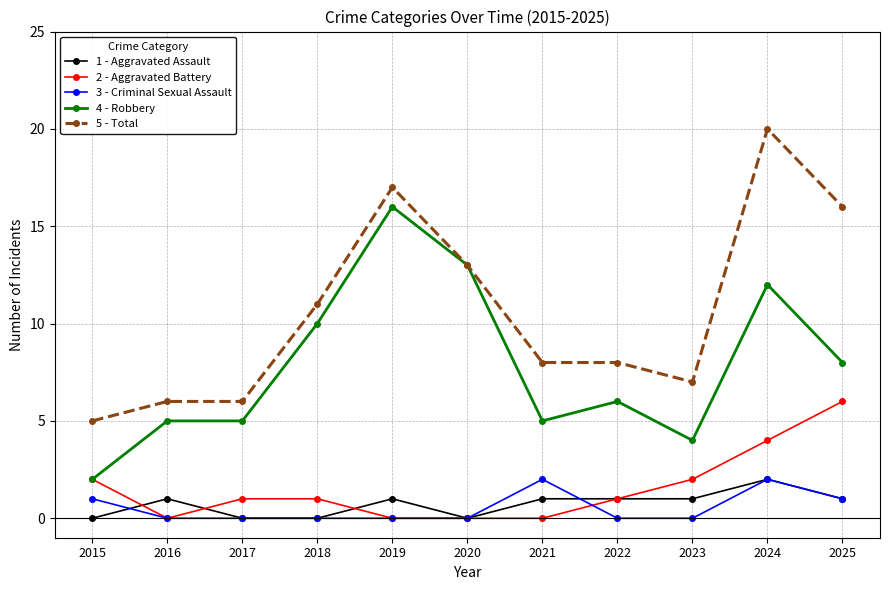

What is the maximum value shown in the chart?

20